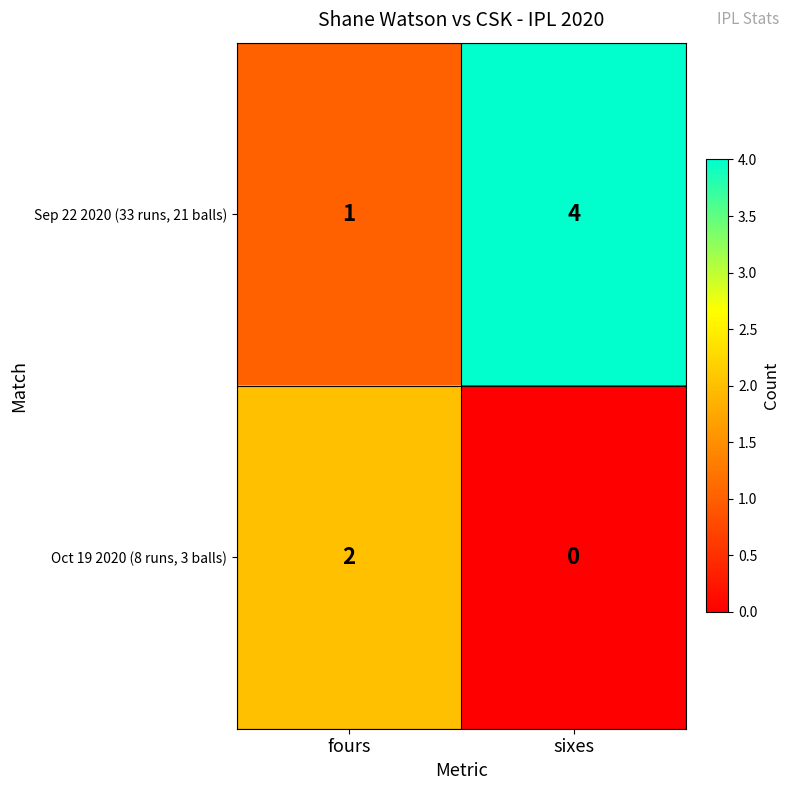

At which category is the sum across all series the highest?

sixes